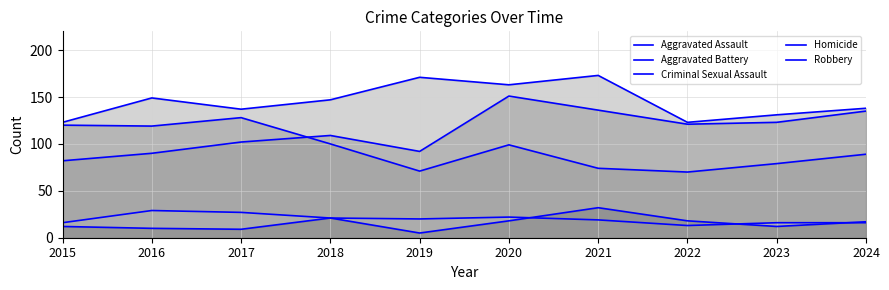

At 2024, list the series in order from largest to smallest.

Aggravated Battery, Aggravated Assault, Robbery, Homicide, Criminal Sexual Assault